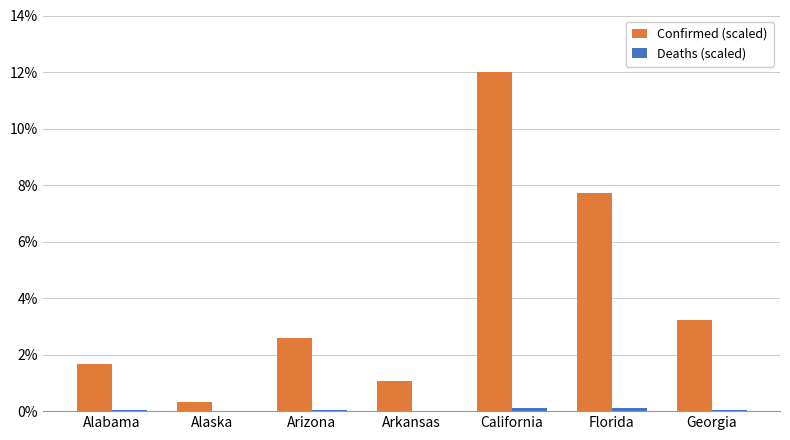

Which series changed the most between Arkansas and Florida?

Confirmed (scaled)